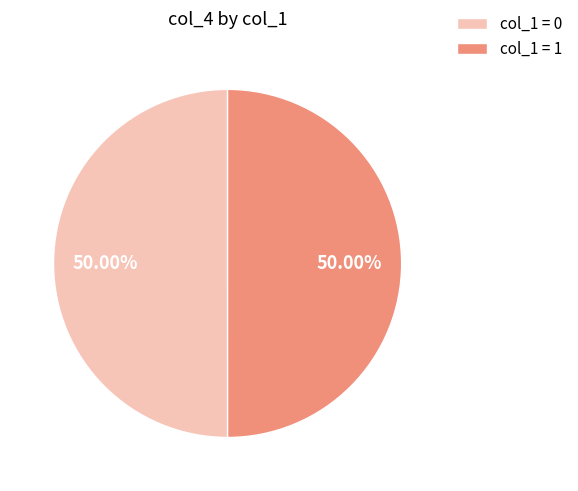

Approximately how many times larger is the value at col_1 = 1 compared to col_1 = 0?

1.0